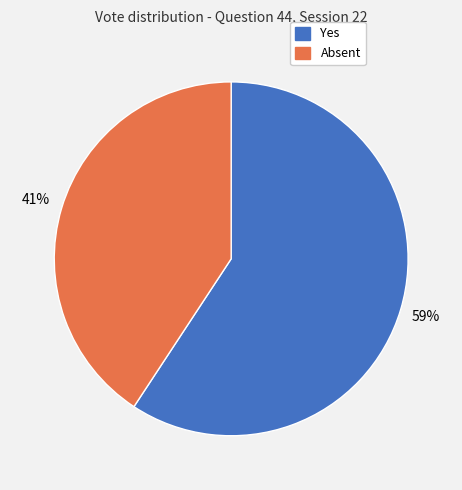

Is there any slice that represents more than half of the pie?

Yes